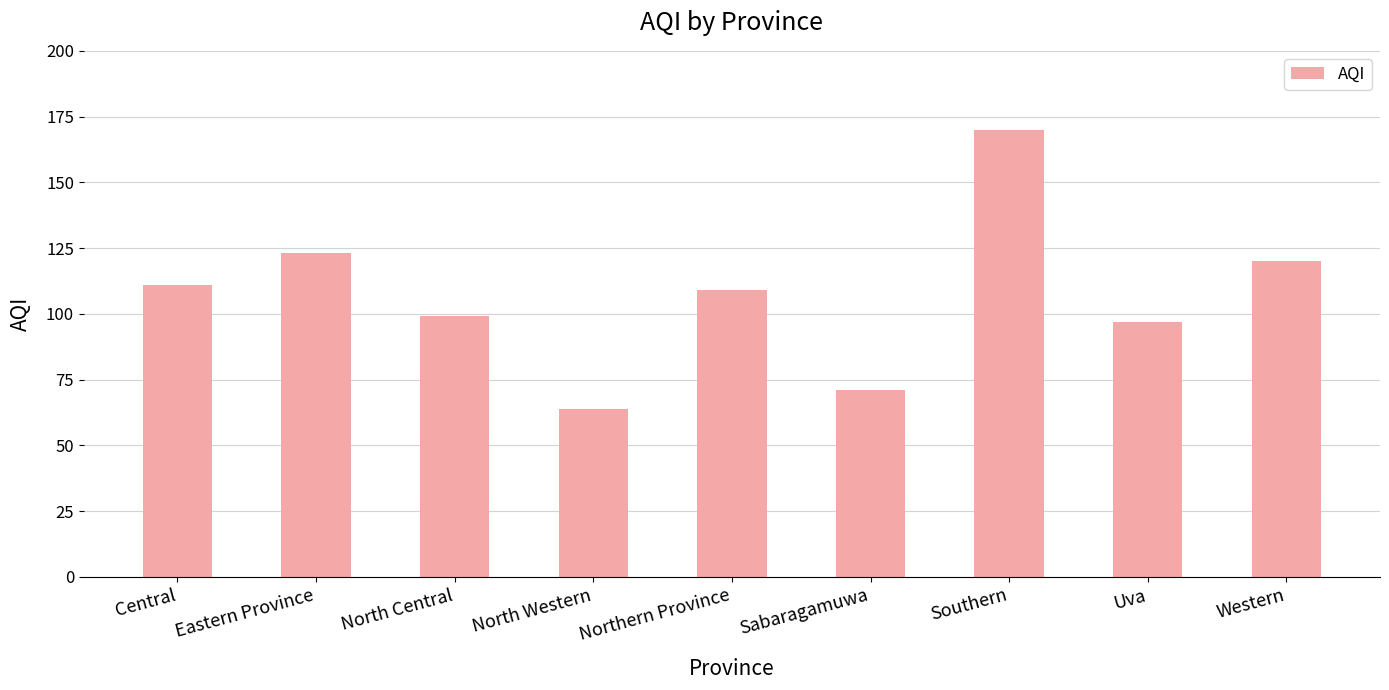

What is the sum of all values?

964